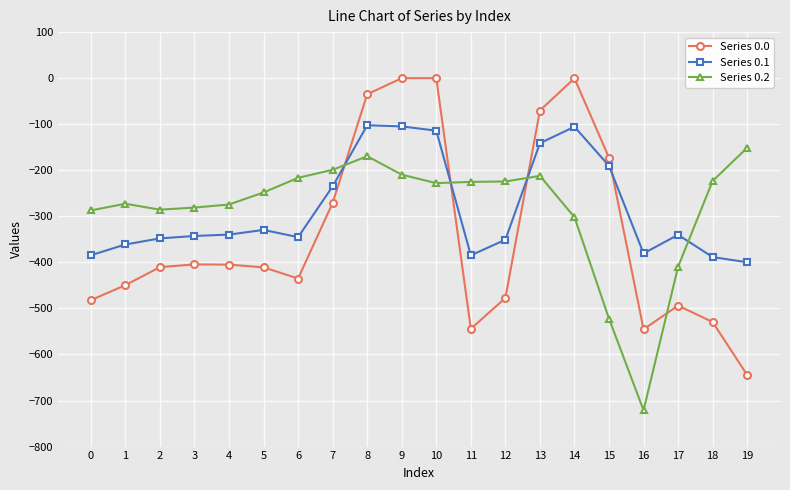

The Series 0.1 series shows -224.9 at 4. True or false?

False